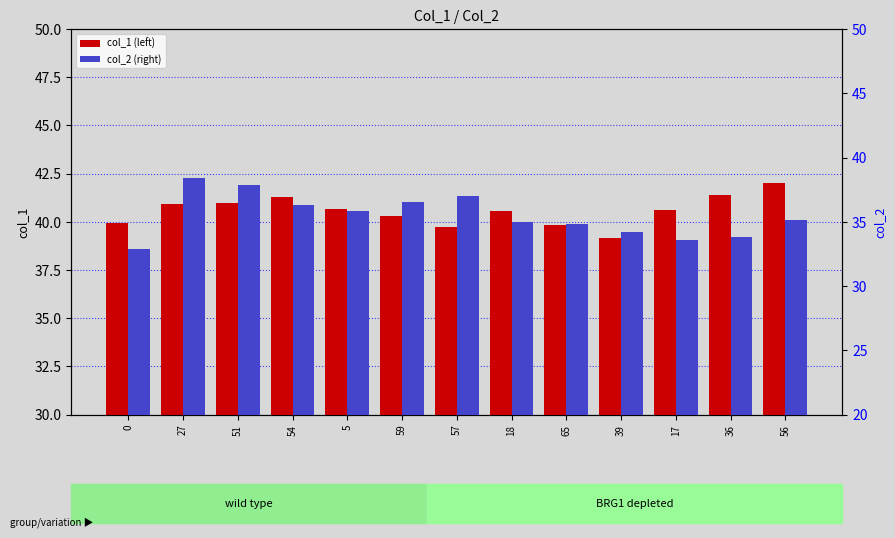

At how many categories does at least one series exceed 36?

13